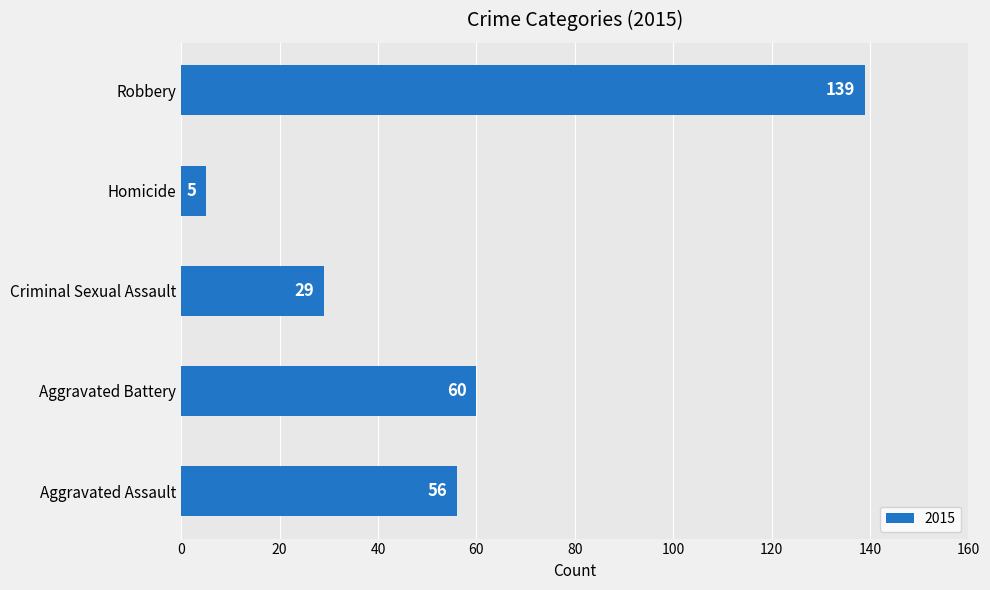

List the labels in order of value, smallest first.

Homicide, Criminal Sexual Assault, Aggravated Assault, Aggravated Battery, Robbery